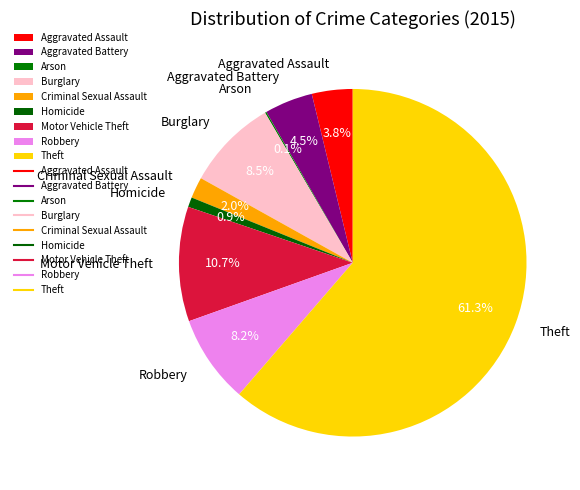

What is the ratio of the value at Aggravated Battery to the value at Robbery?

0.5